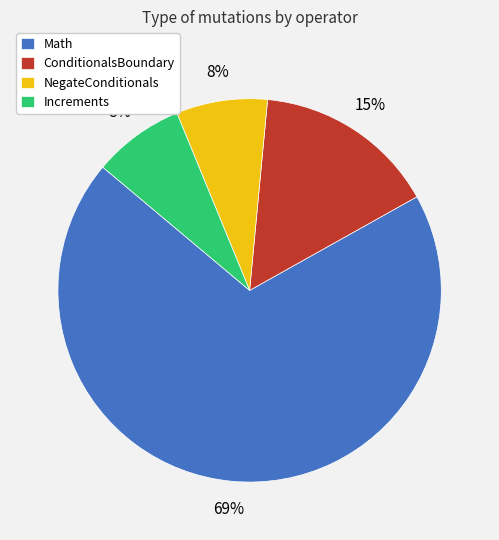

What is the ratio of the value at Increments to the value at NegateConditionals?

1.0